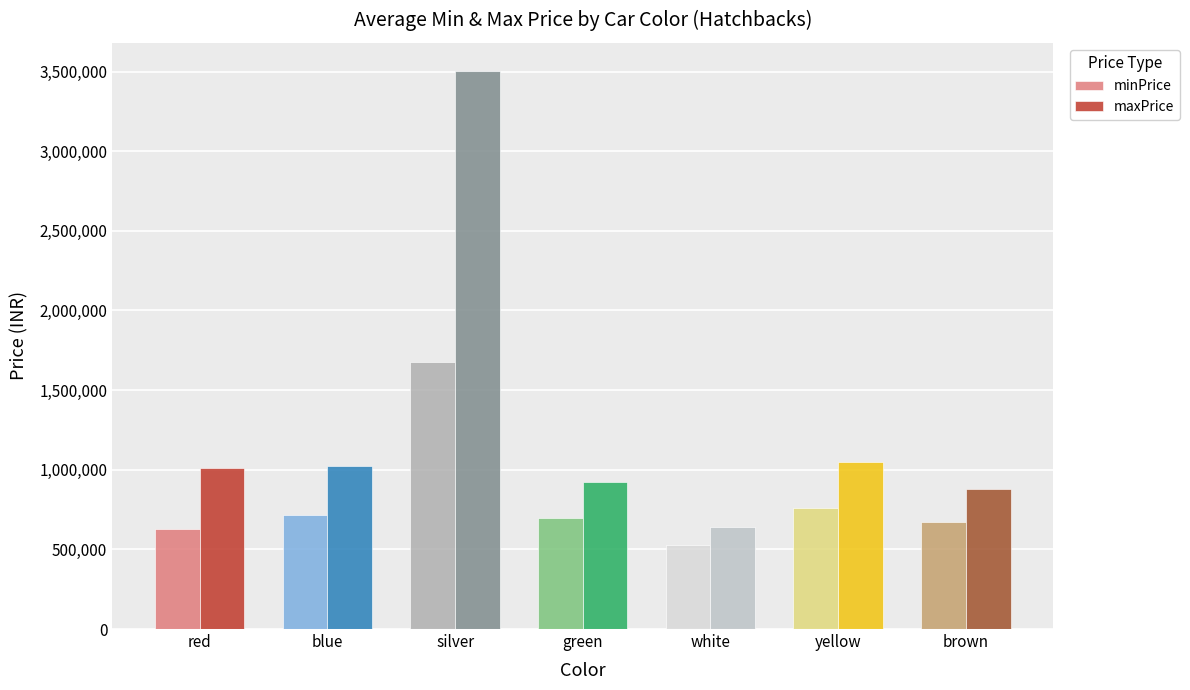

Are the bars horizontal?

No